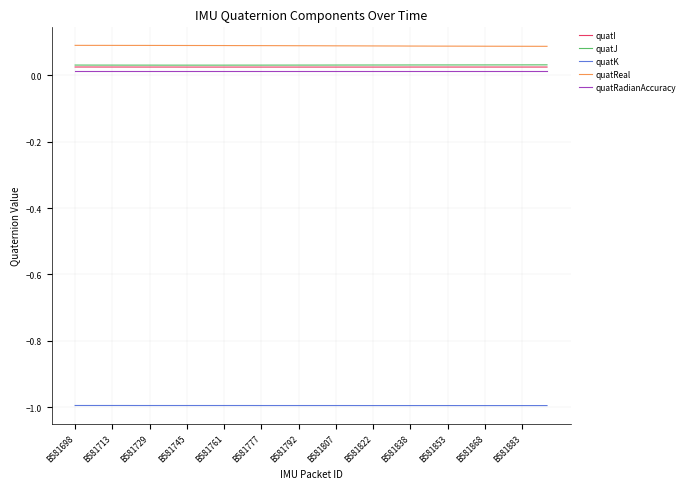

Which series has the largest total across all categories?

quatReal